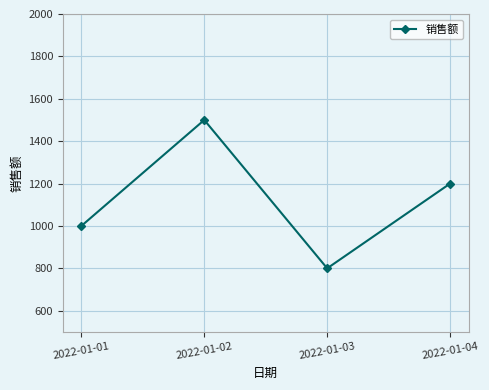

How many interior local peaks (higher than both neighbors) does the data have?

1